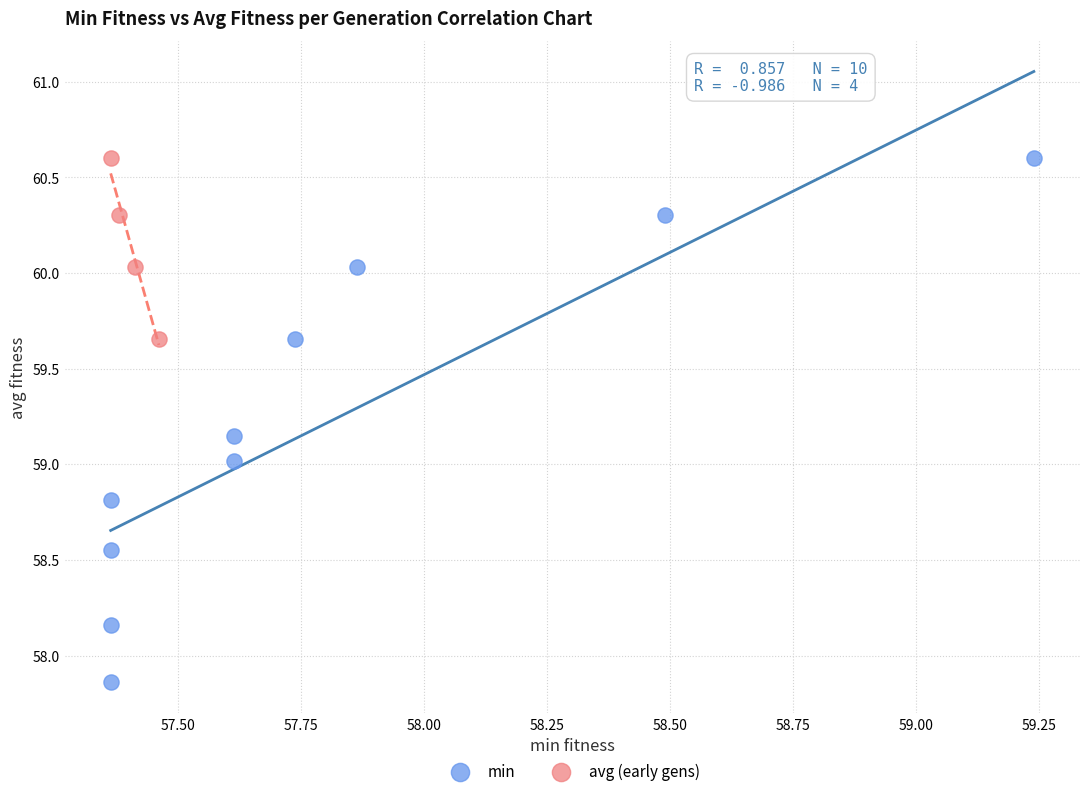

Which series contains the lowest Y value?

min